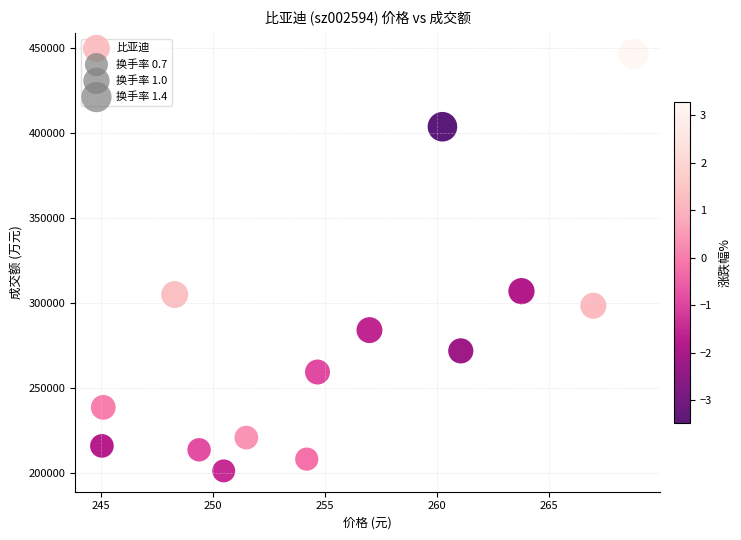

What is the range of Y values (max minus min)?

245412